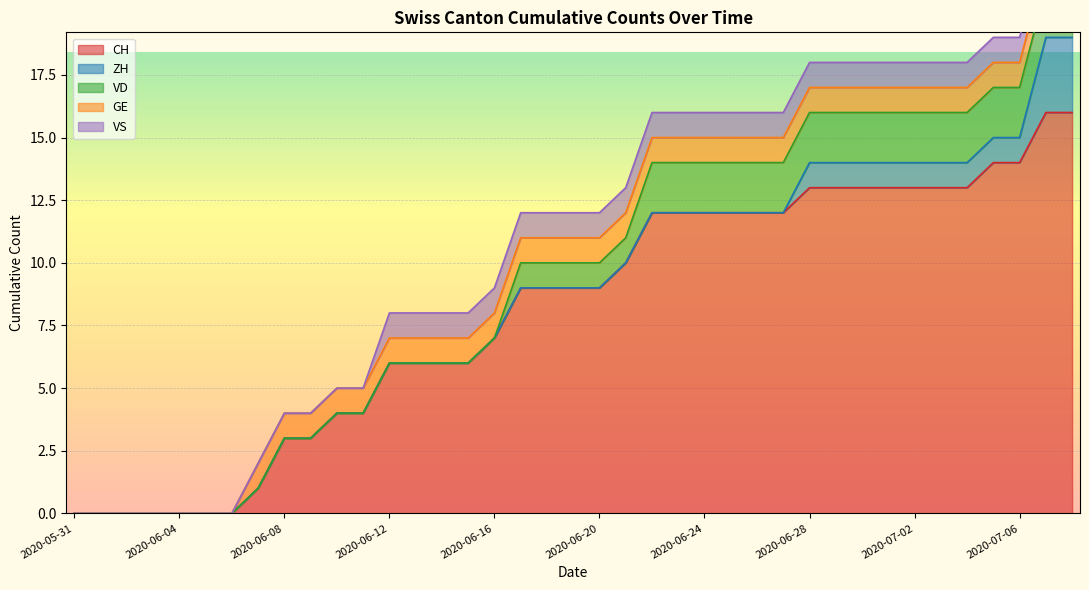

What position from the right is 2020-06-02?

37